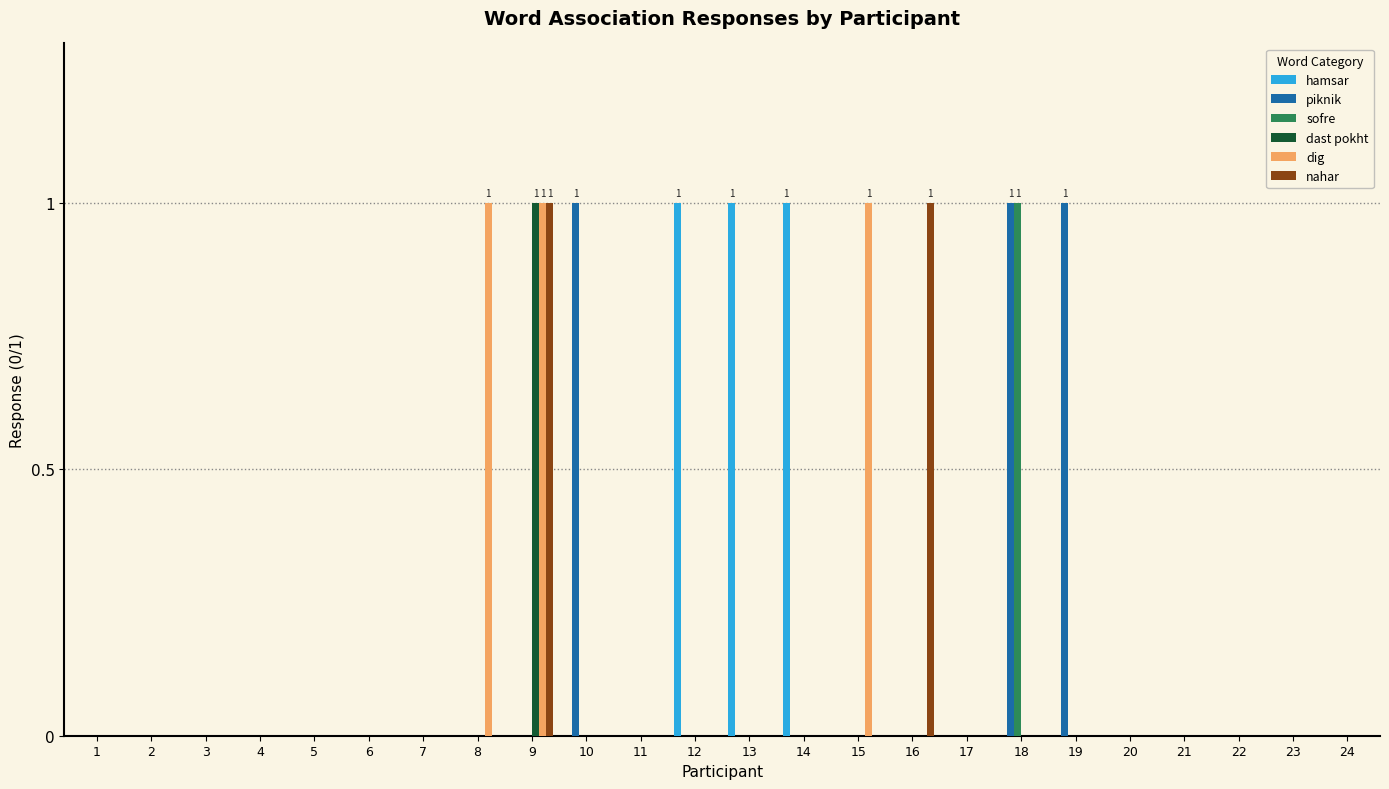

The nahar series shows 1 at 16. True or false?

True